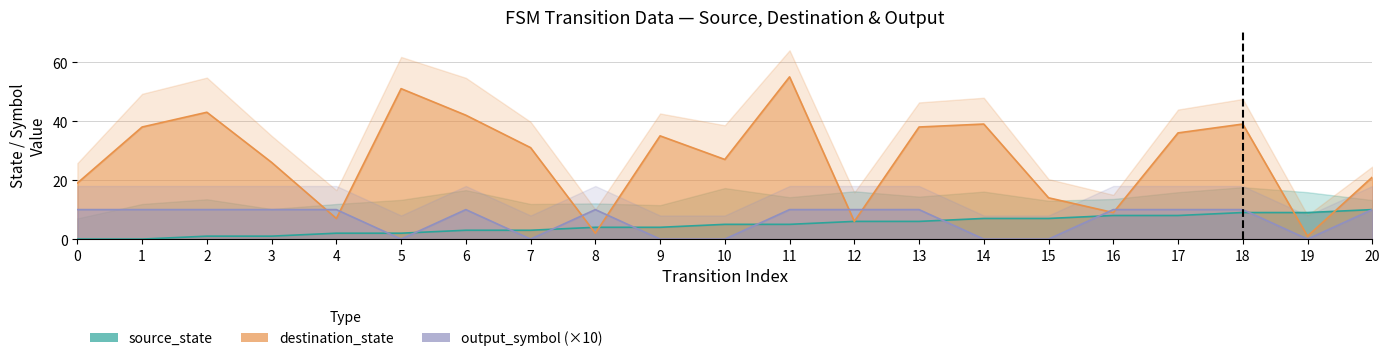

How many times do output_symbol and destination_state cross each other?

8